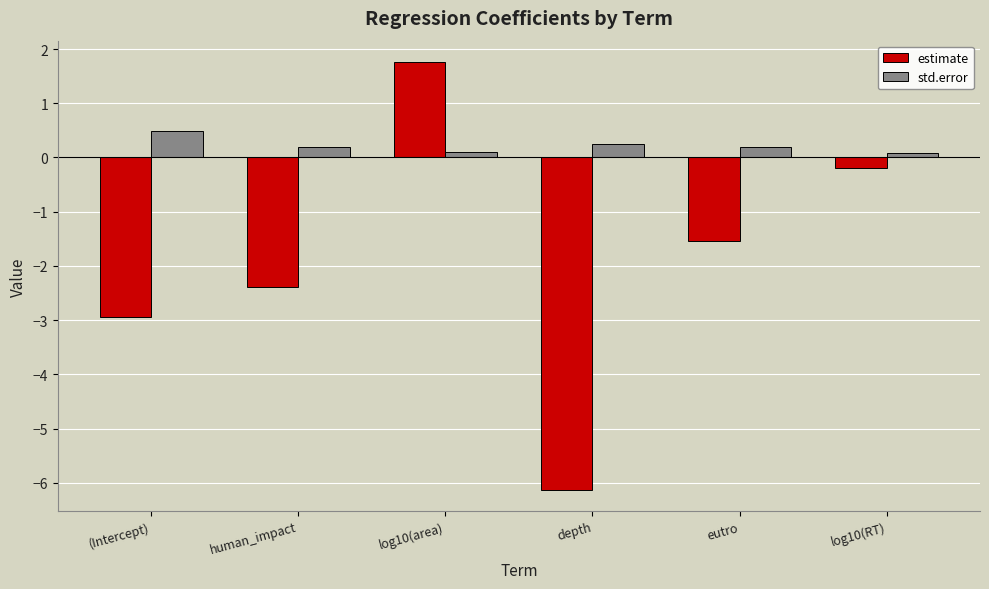

Reading right to left, list all the values displayed in this chart.

estimate: -0.2	-1.5	-6.1	1.8	-2.4	-2.9
std.error: 0.1	0.2	0.2	0.1	0.2	0.5